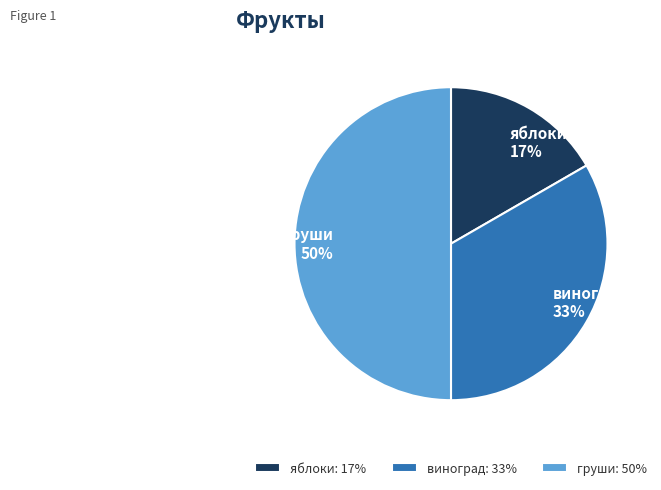

Does яблоки represent more than half of the total?

No